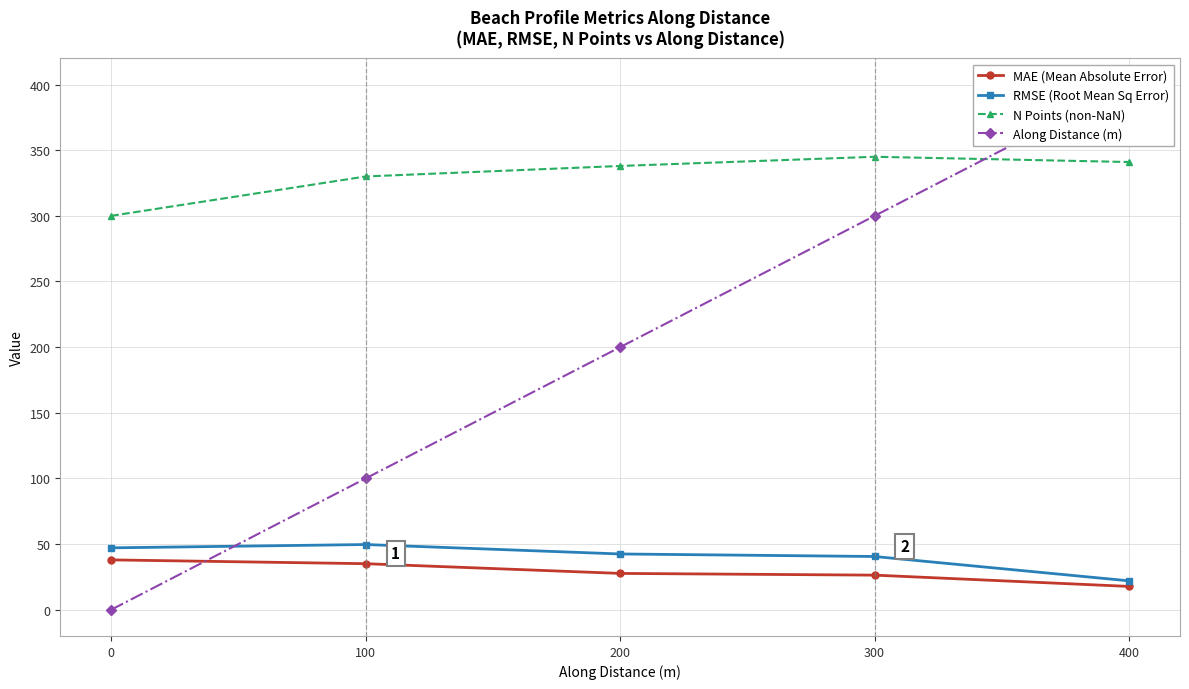

Which series has the largest range (max minus min)?

Along Distance (m)